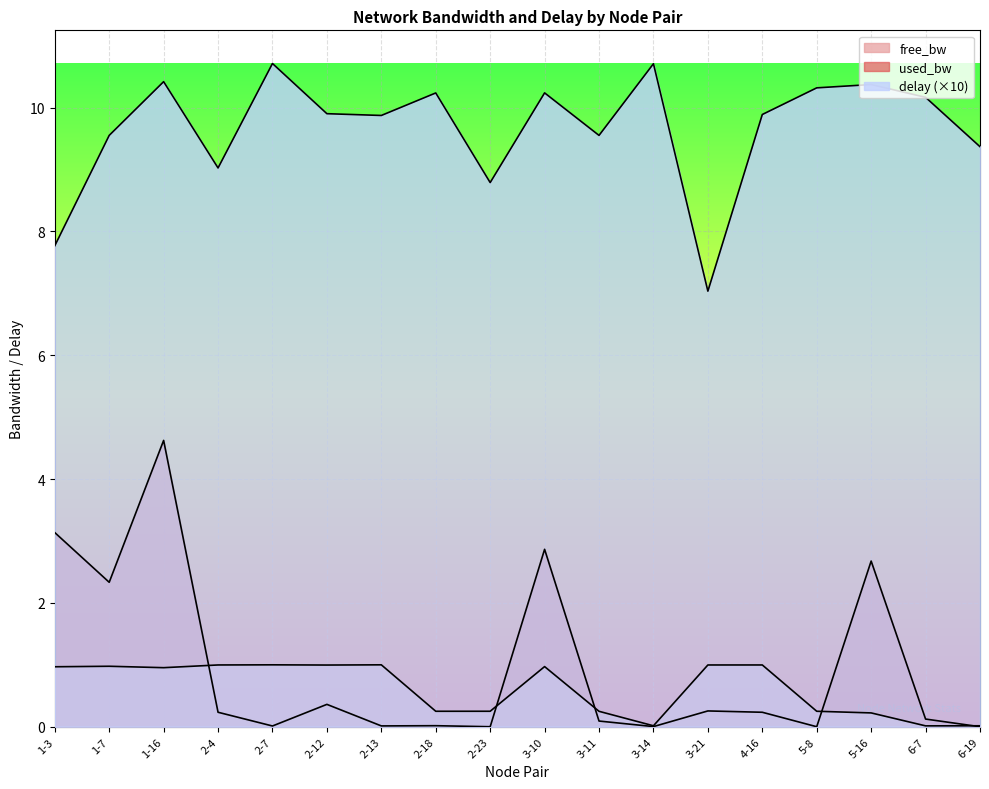

Which category has the highest value across all series?

2-7